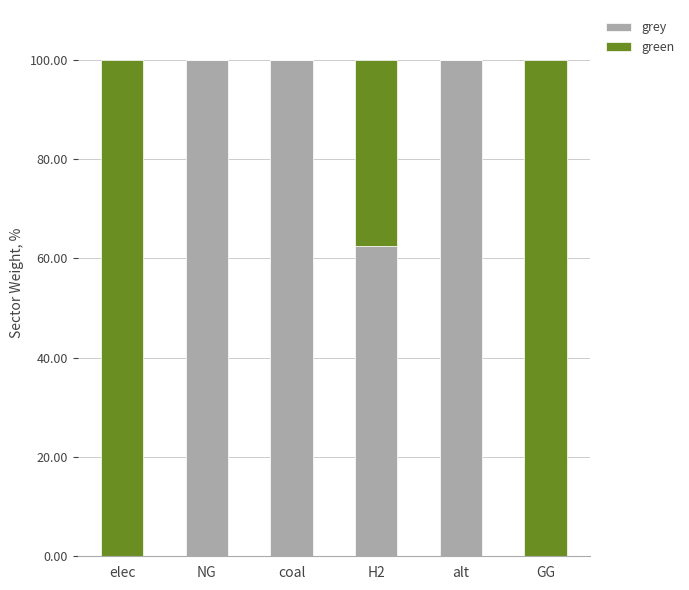

What are all the series names shown in the legend?

grey, green